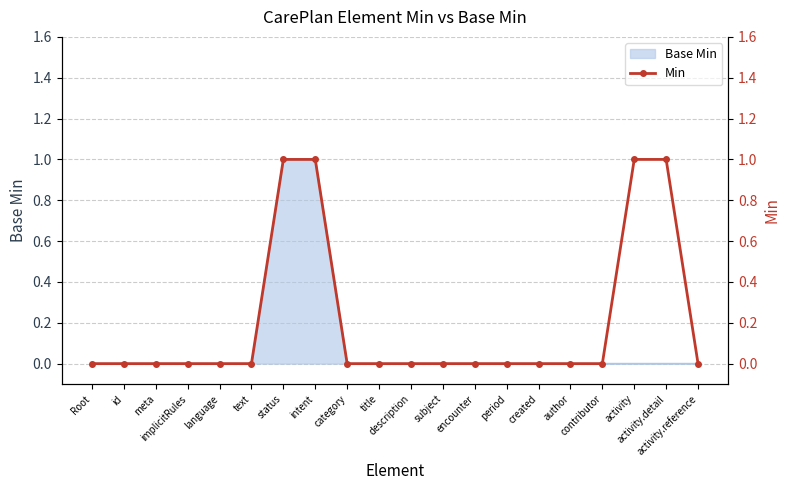

How many data points does each series have?

20